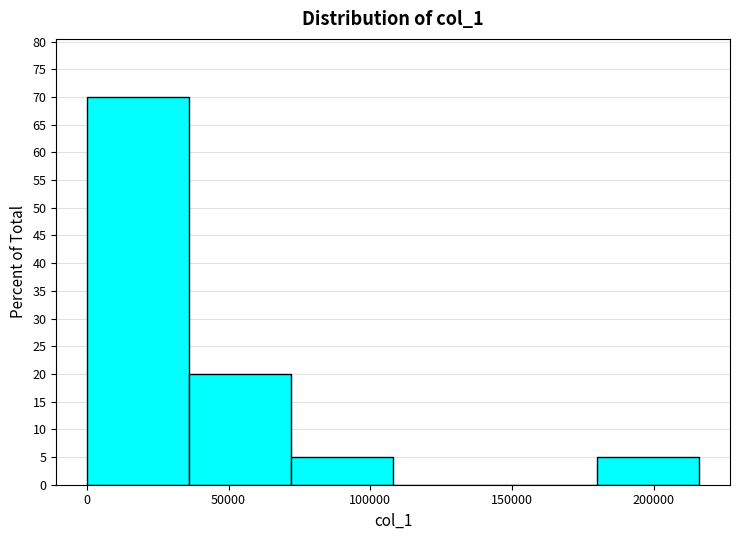

Reading left to right, transcribe this chart: for each bar, give the range it covers on the x-axis and its height. Neither the bar edges nor the heights are printed on the chart, so give them approximately, as read against the axes.

0 to 35000: 70
35000 to 70000: 20
70000 to 110000: 5
110000 to 145000: 0
145000 to 180000: 0
180000 to 215000: 5